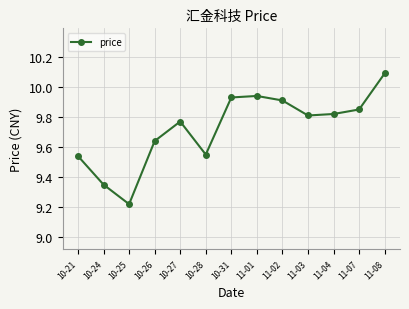

What is the difference between the maximum and minimum values?

0.9